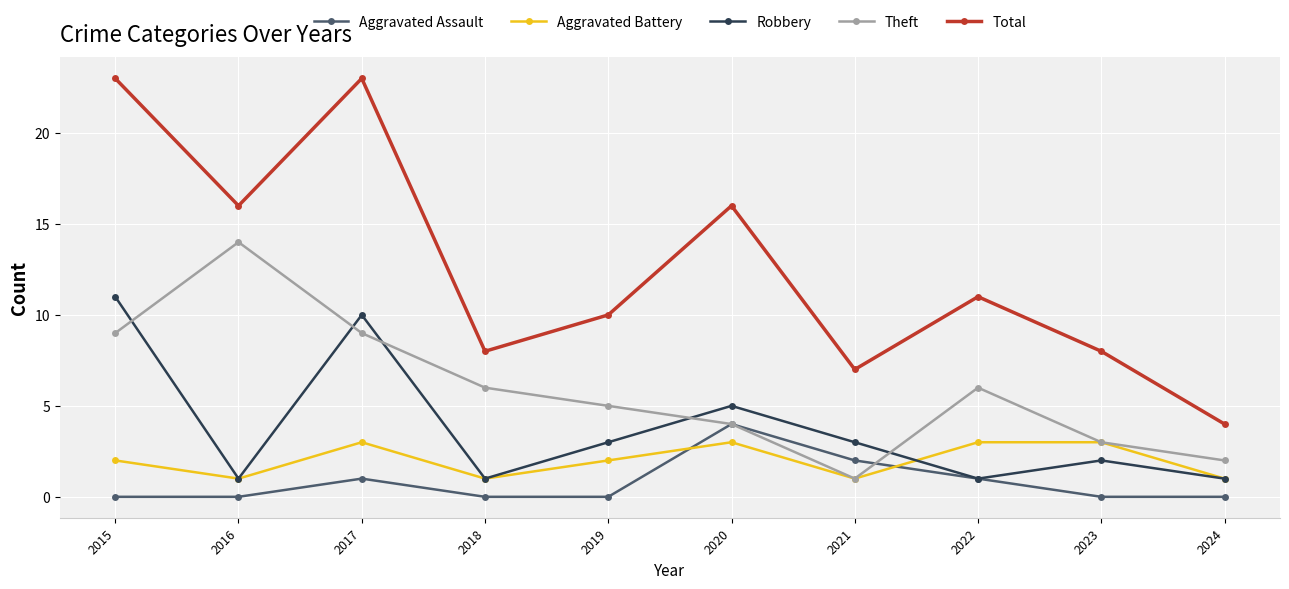

True or false: Total has more than 0 interior local peaks.

True